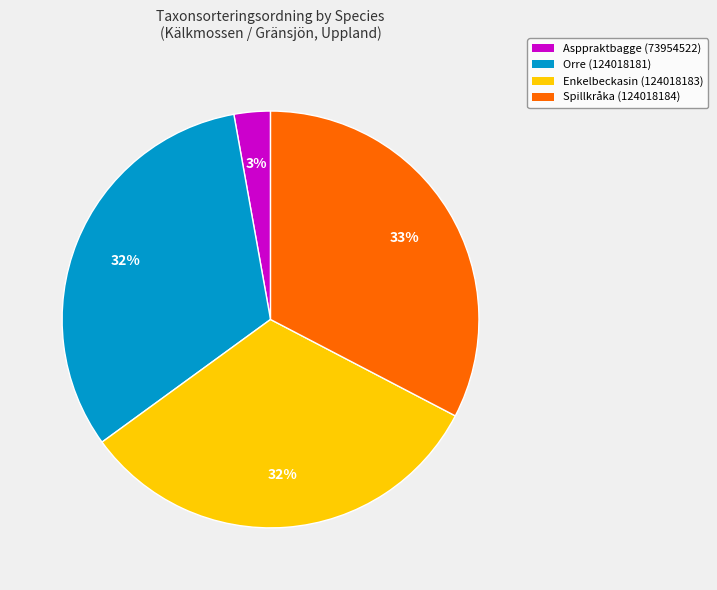

To the nearest percent, what portion does Orre (124018181) represent?

32%